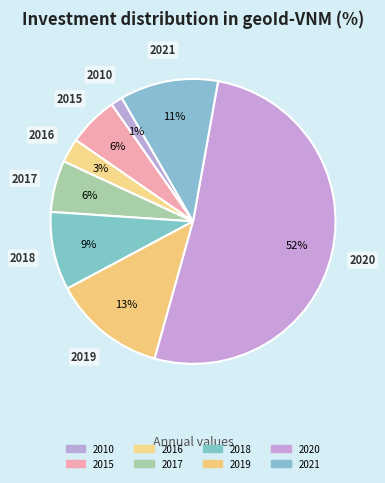

How many slices are in this pie chart?

8